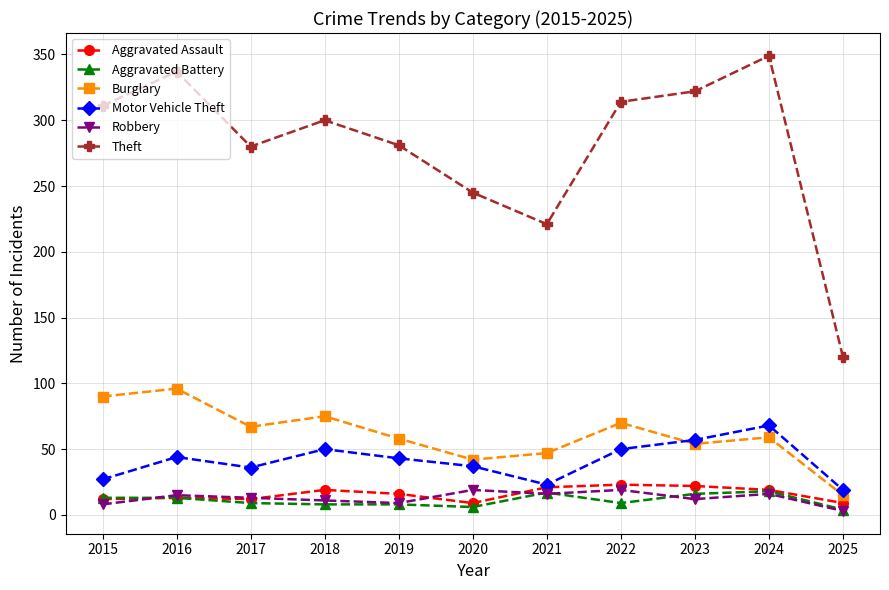

What is the total value across all series at 2015?

461